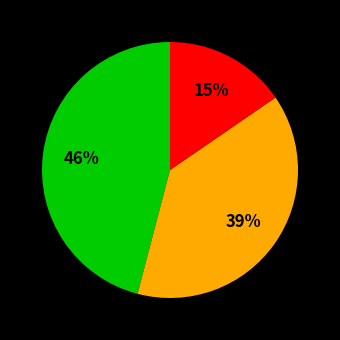

Is there any slice that represents more than half of the pie?

No